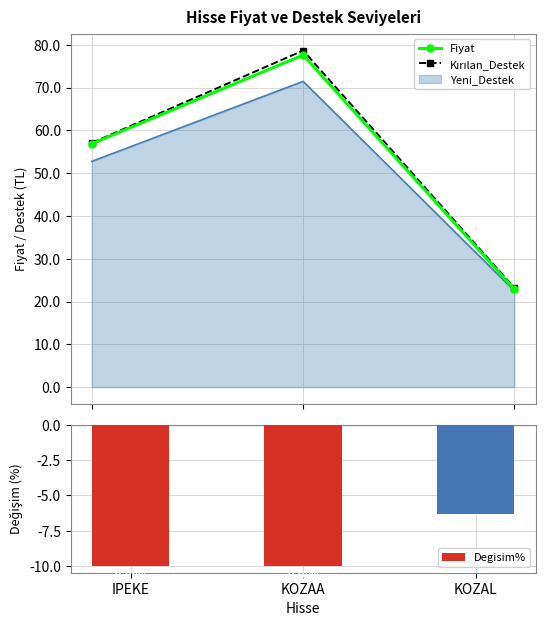

At which label does Degisim% reach its peak?

KOZAL